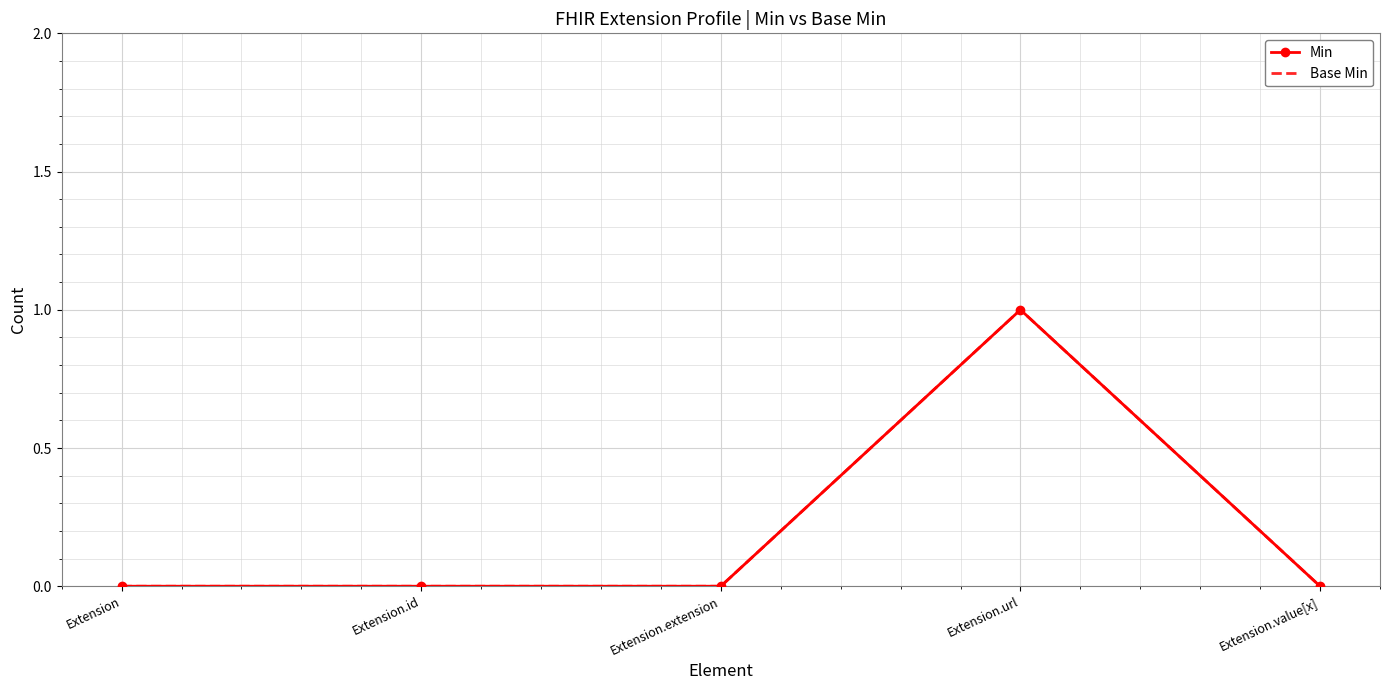

At which label is Min closest to 0?

Extension